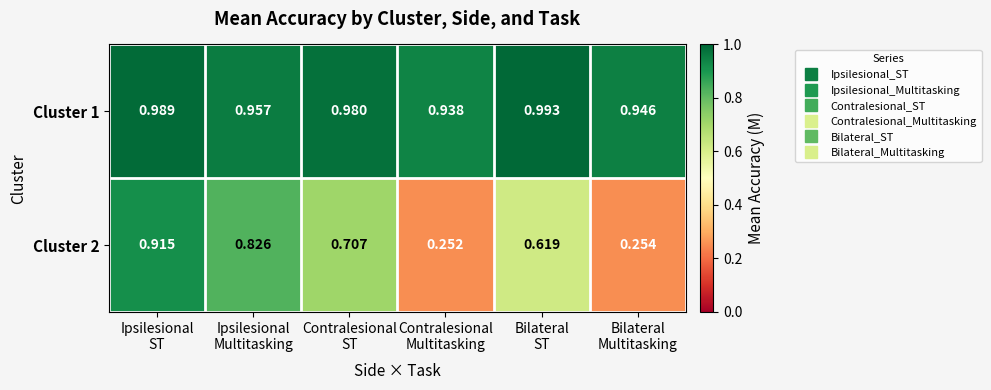

Which series has the largest range (max minus min)?

Cluster 2